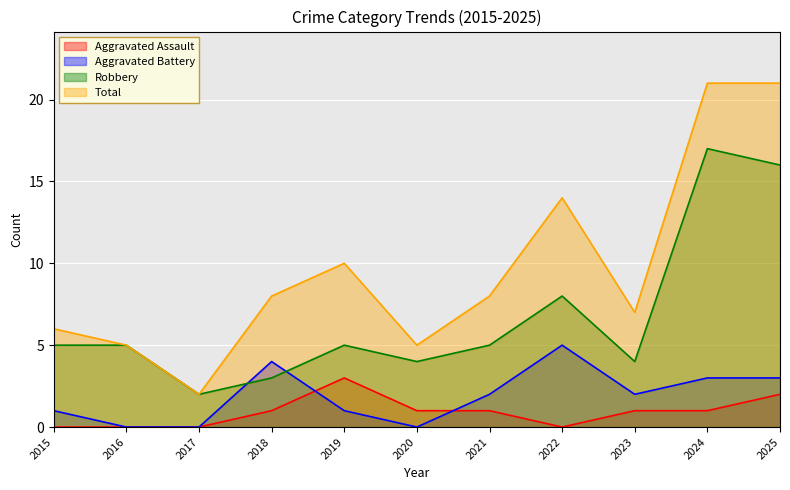

Which series changed the most between 2015 and 2021?

Total